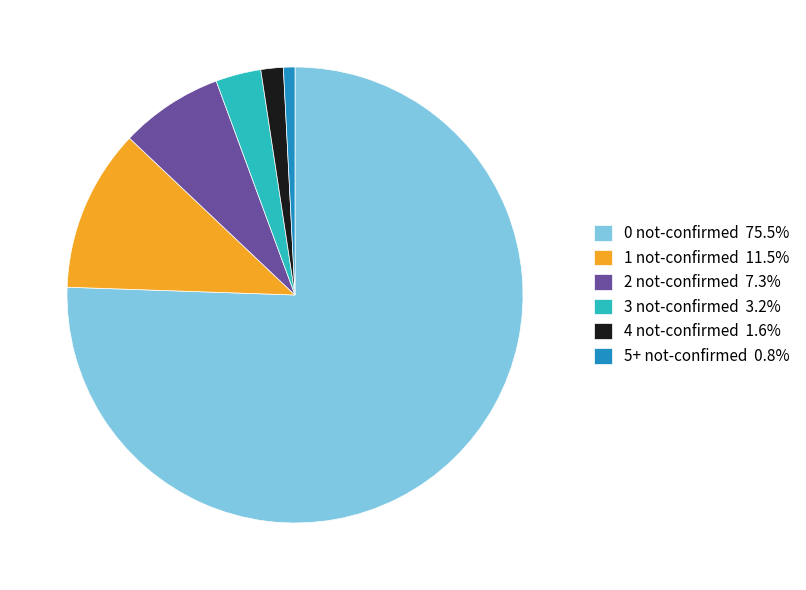

How many slices are in this pie chart?

6